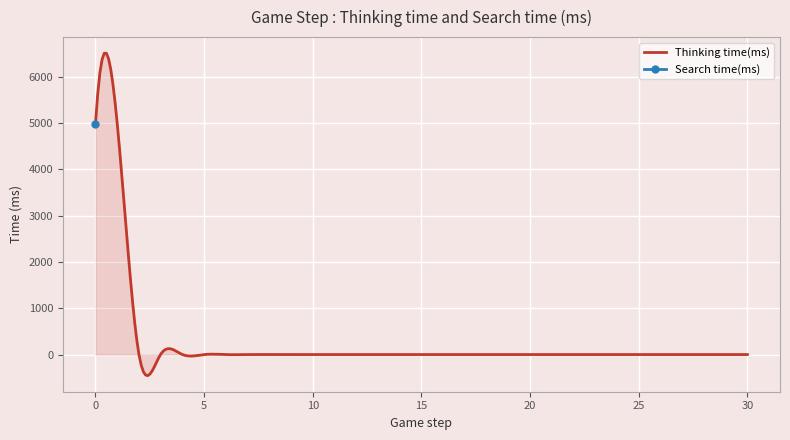

What is the value of the Thinking time(ms) point at the 11th from the left?

1